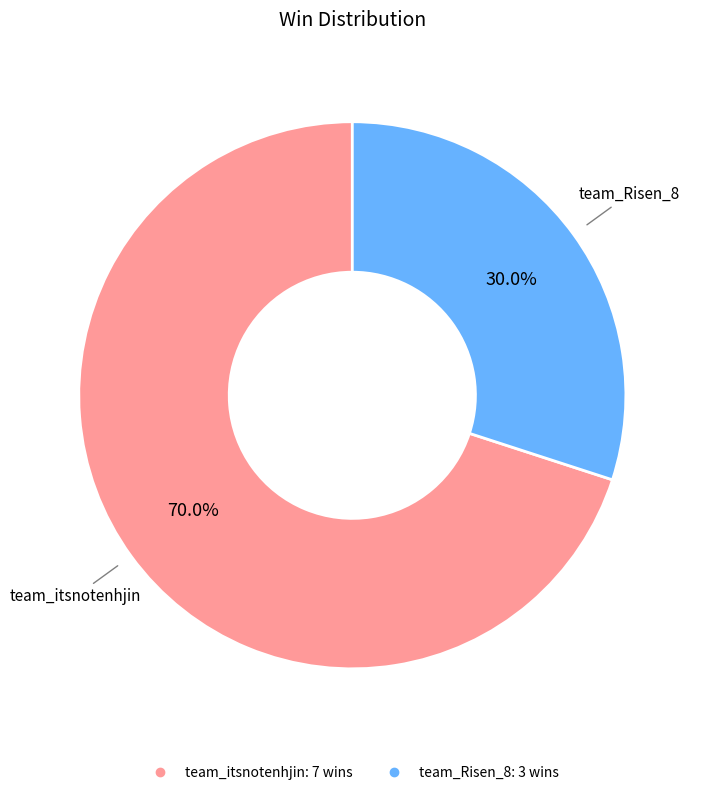

How many slices are in this pie chart?

2